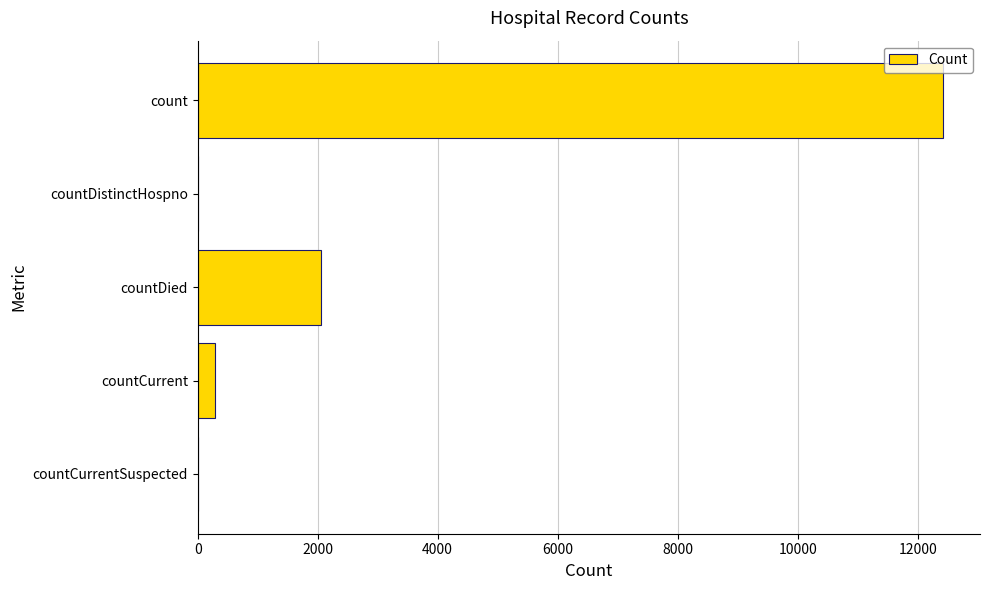

What is the average value?

2953